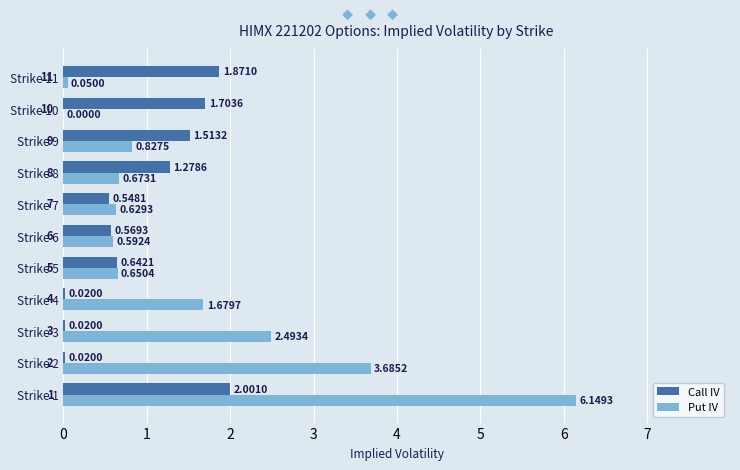

How many data points in Put IV are above 0?

10